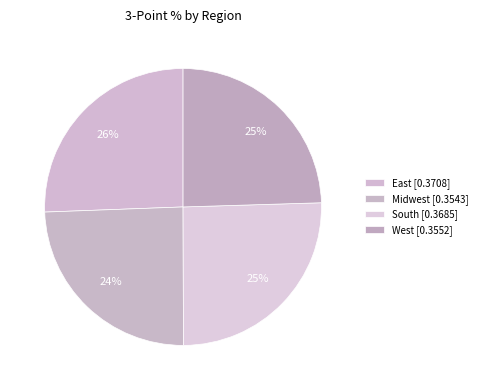

To the nearest percent, what is the combined percentage of Midwest and South?

49%